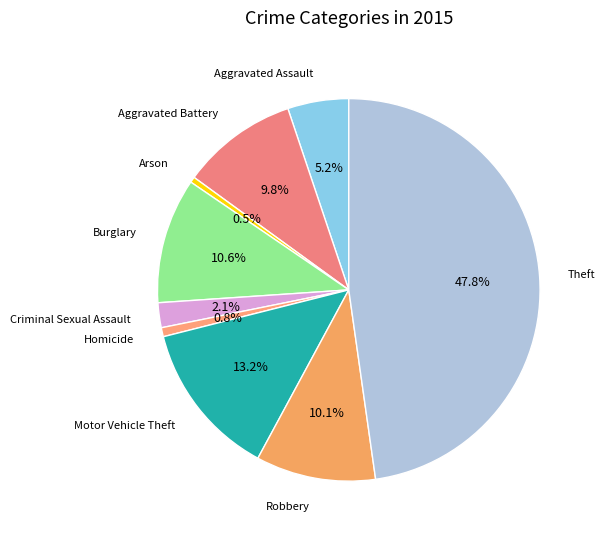

Count the number of slices in the pie.

9